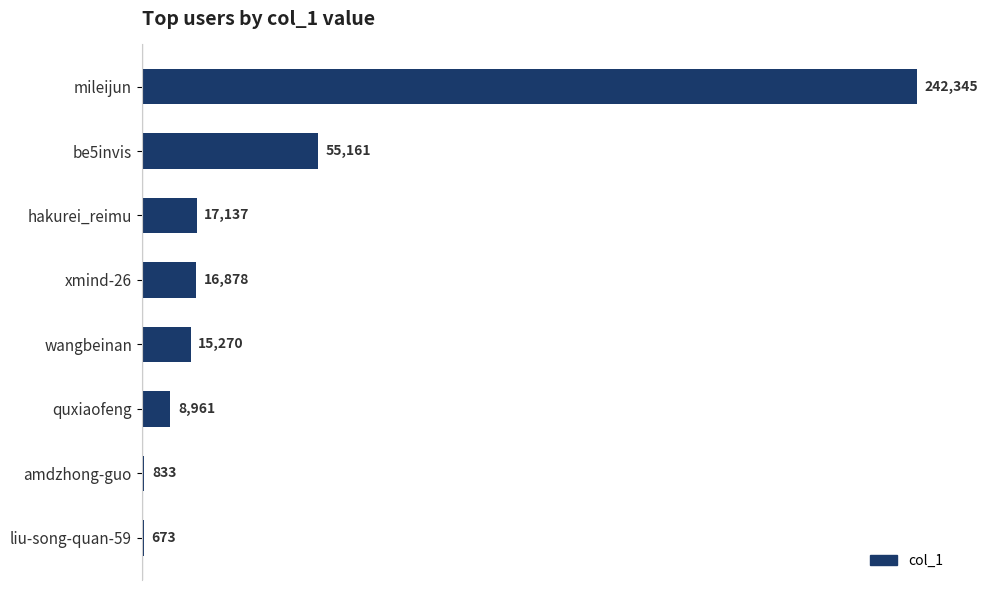

Is it true that the value at be5invis is 12518?

False